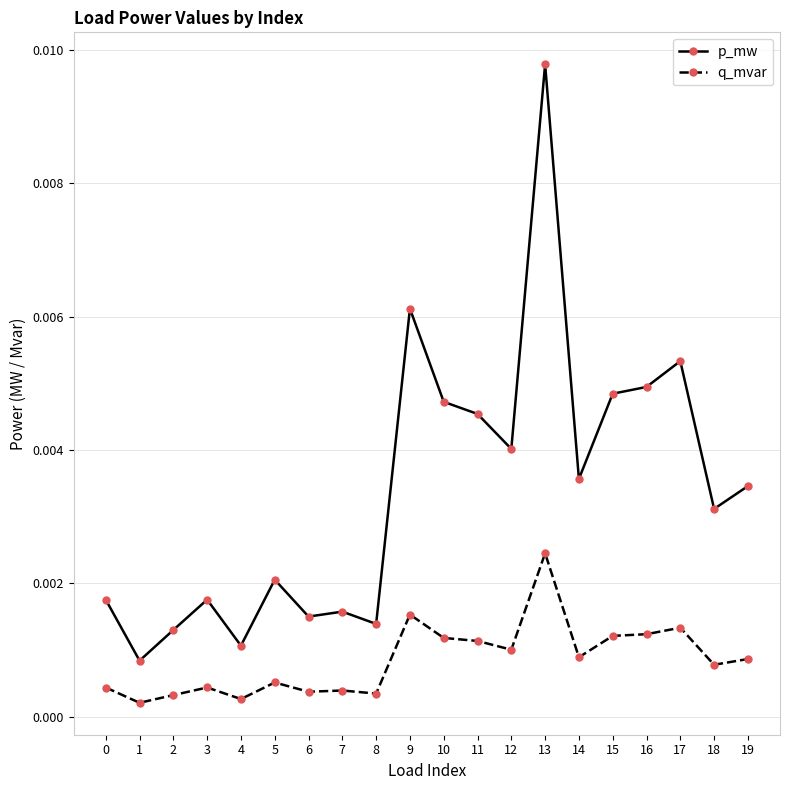

True or false: p_mw and q_mvar cross at least once.

False